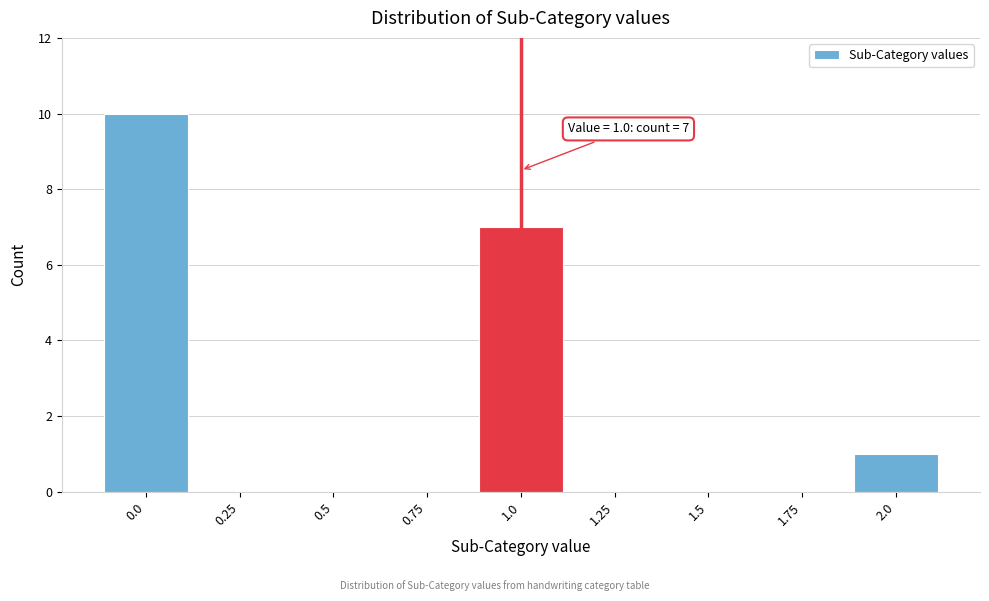

Reading left to right, list all the values displayed in this chart.

0.0=10	0.25=0	0.5=0	0.75=0	1.0=7	1.25=0	1.5=0	1.75=0	2.0=1